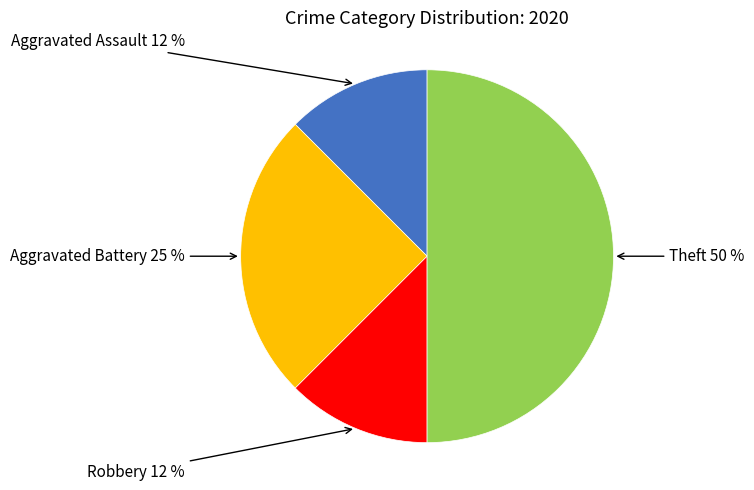

To the nearest percent, what is the average slice percentage?

25%